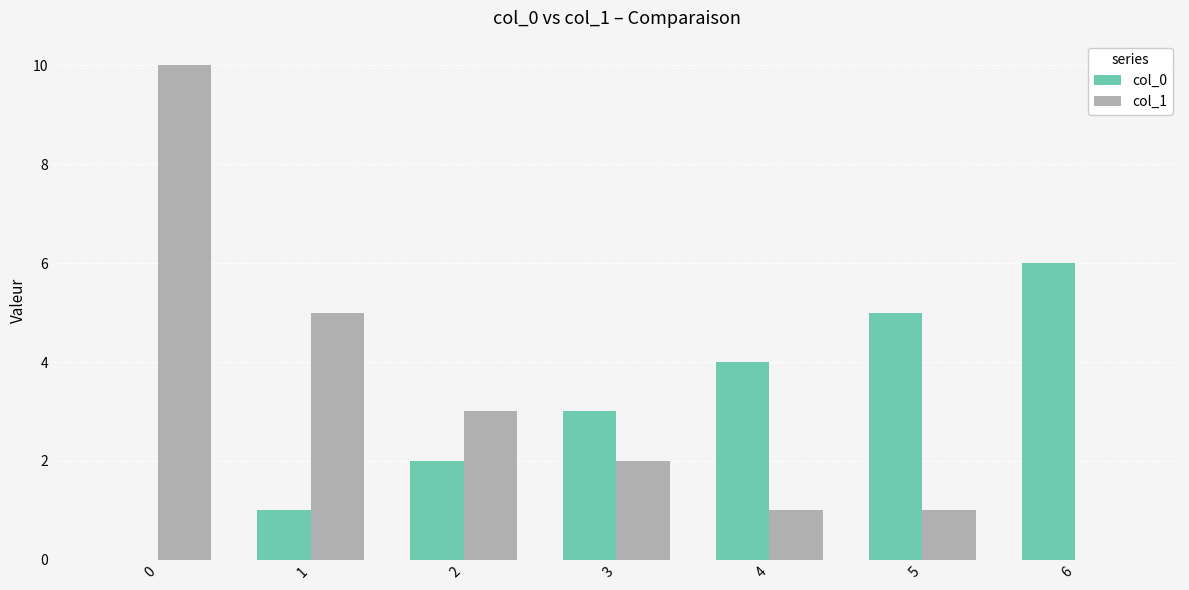

Is the value of col_0 at 6 greater than the value of col_1 at 6?

Yes